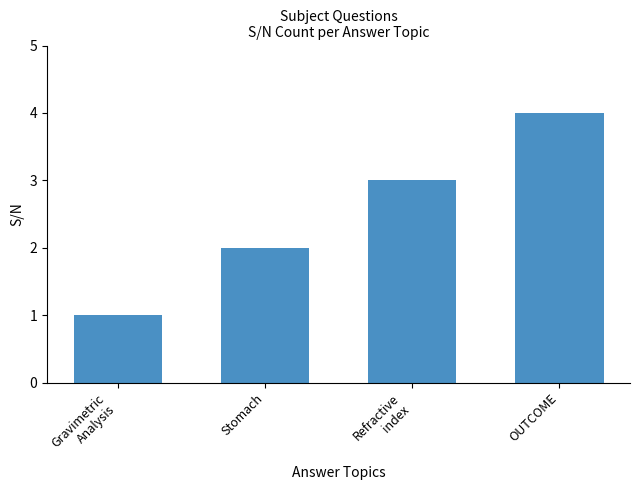

List the labels in order of value, smallest first.

Gravimetric
Analysis, Stomach, Refractive
index, OUTCOME